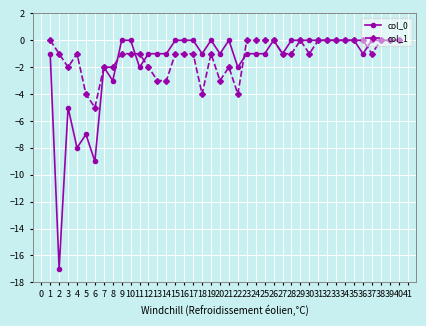

Is this an area chart (filled region under the line)?

No